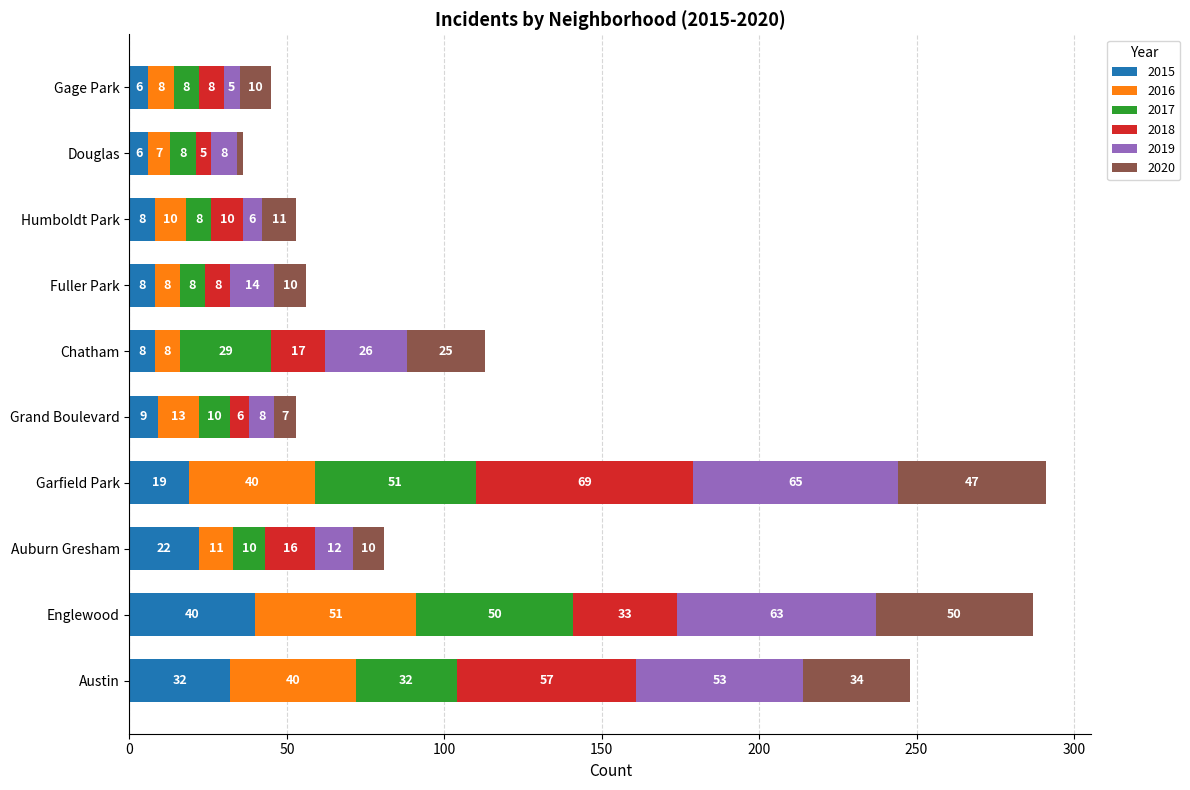

At which category is the sum across all series the highest?

Garfield Park